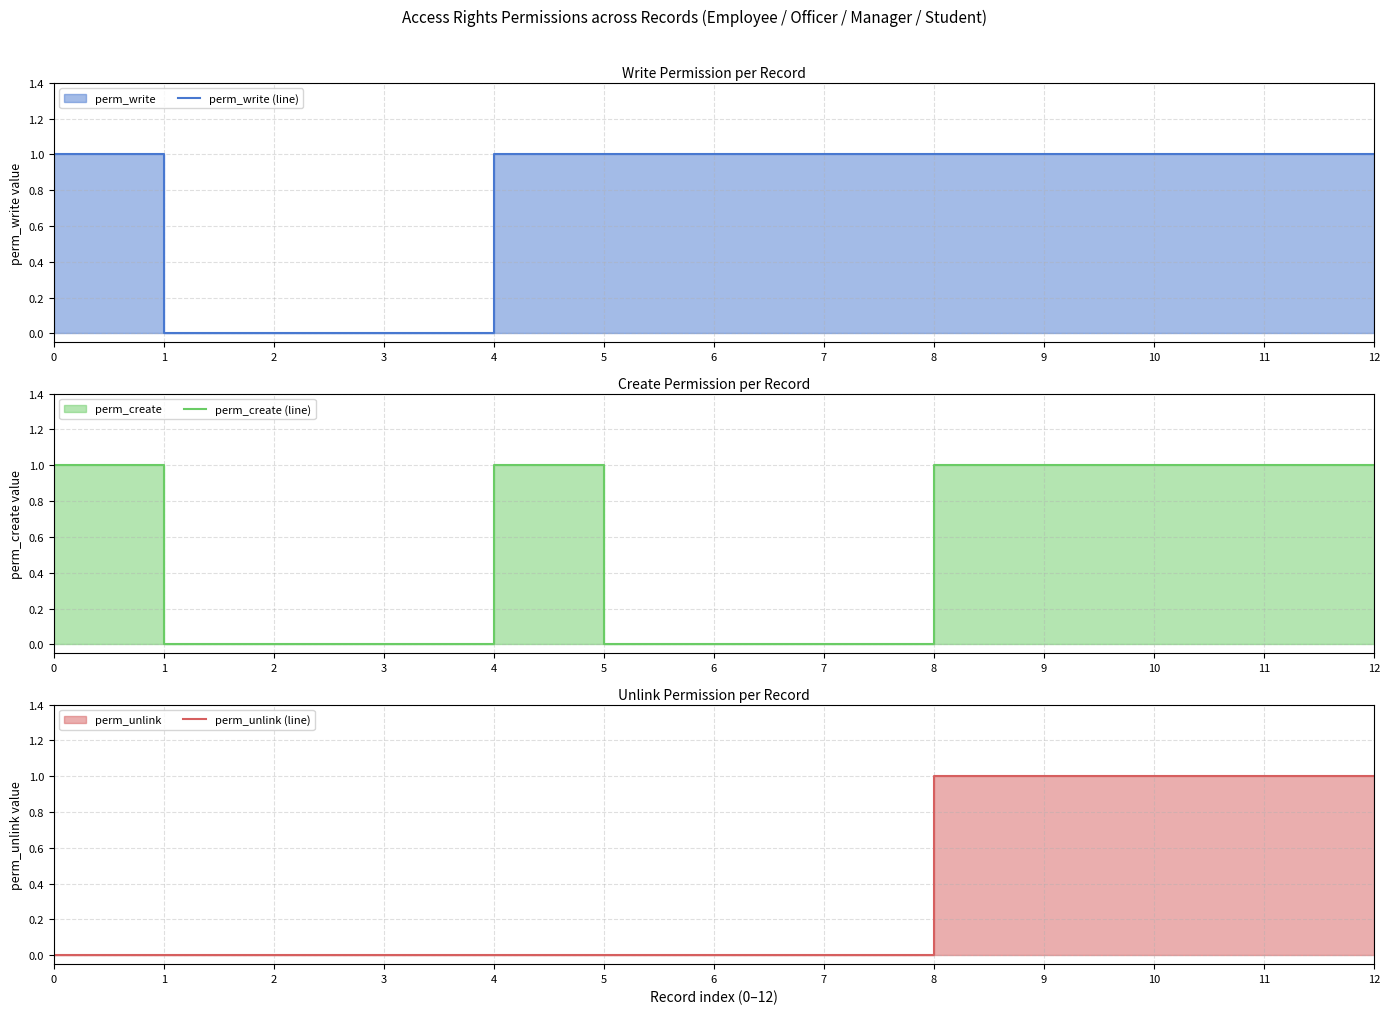

The perm_write (line) series shows 1 at 5. True or false?

True